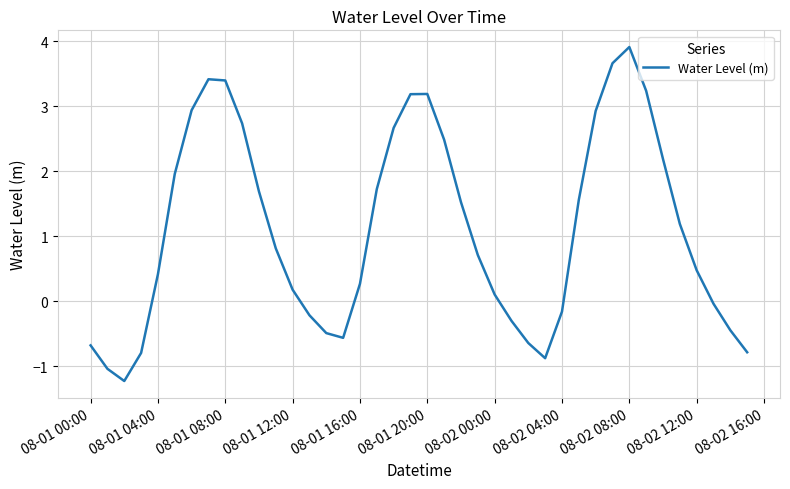

What is the greatest value displayed?

3.9